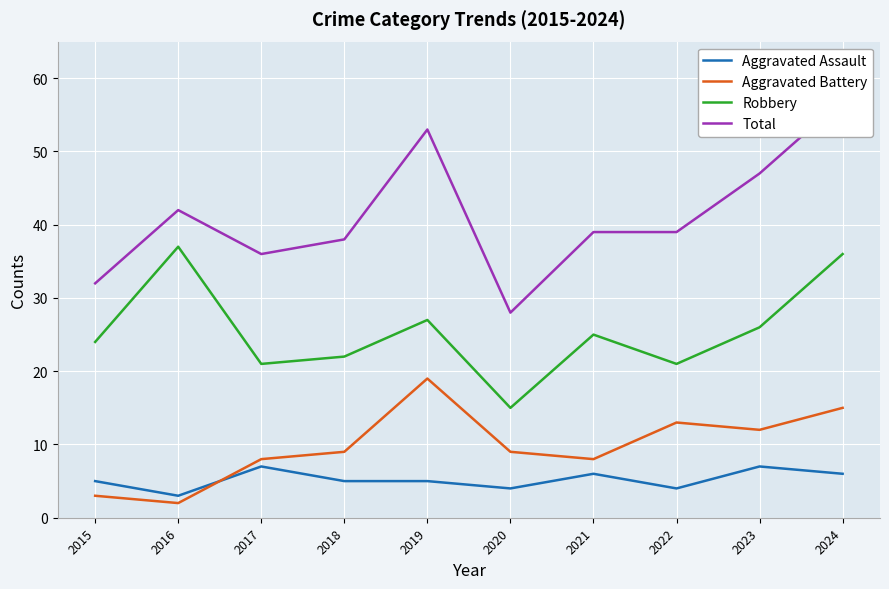

Which series has the widest spread of values?

Total